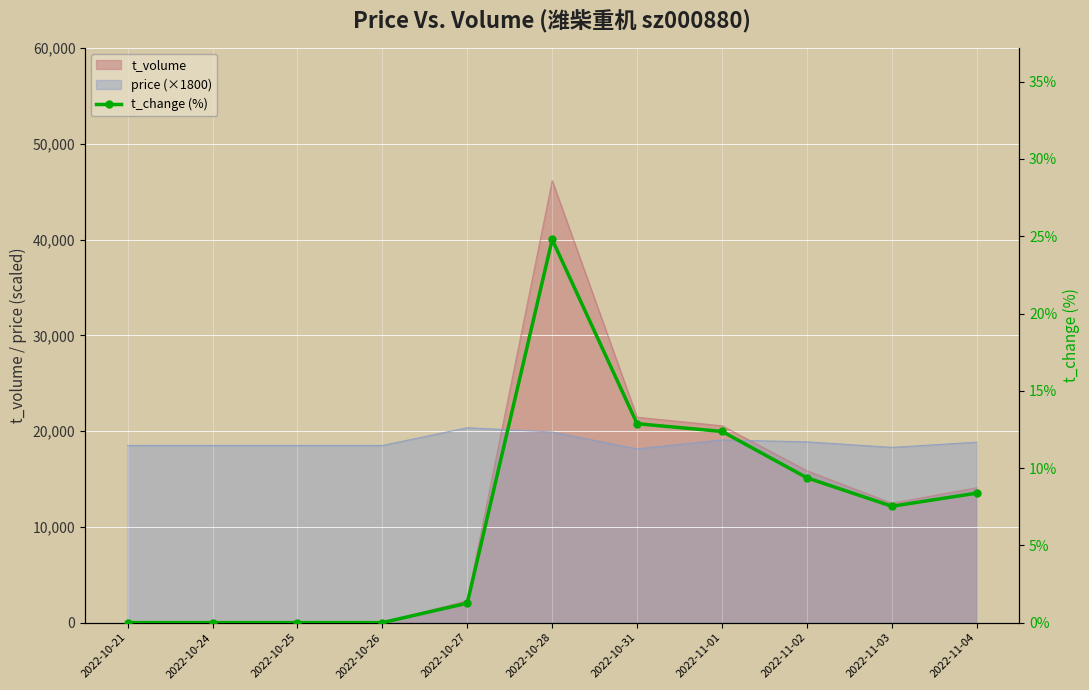

How many values are below 7?

5